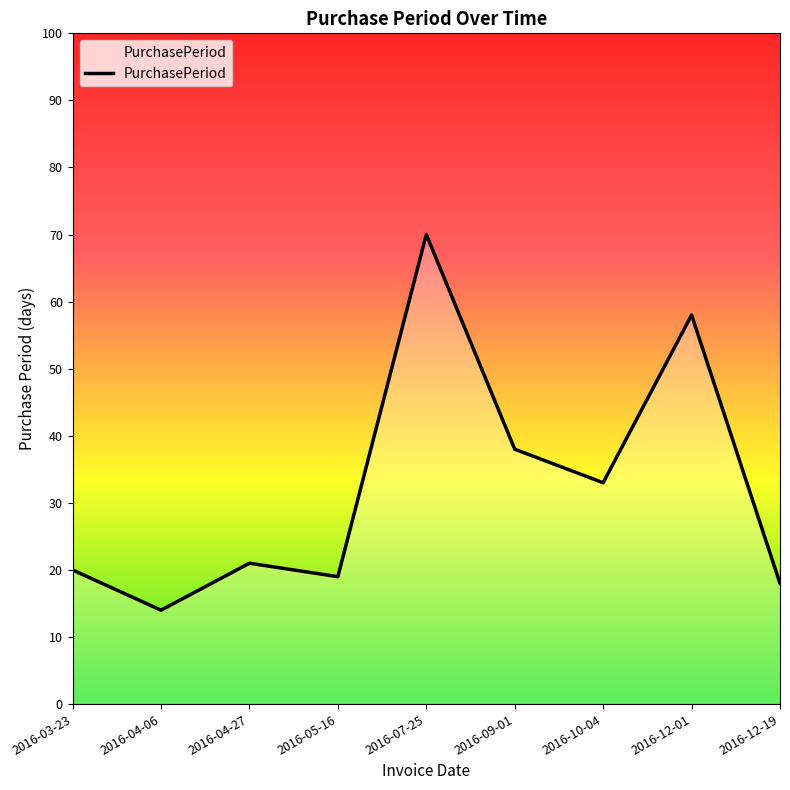

Where is the first local maximum?

2016-04-27